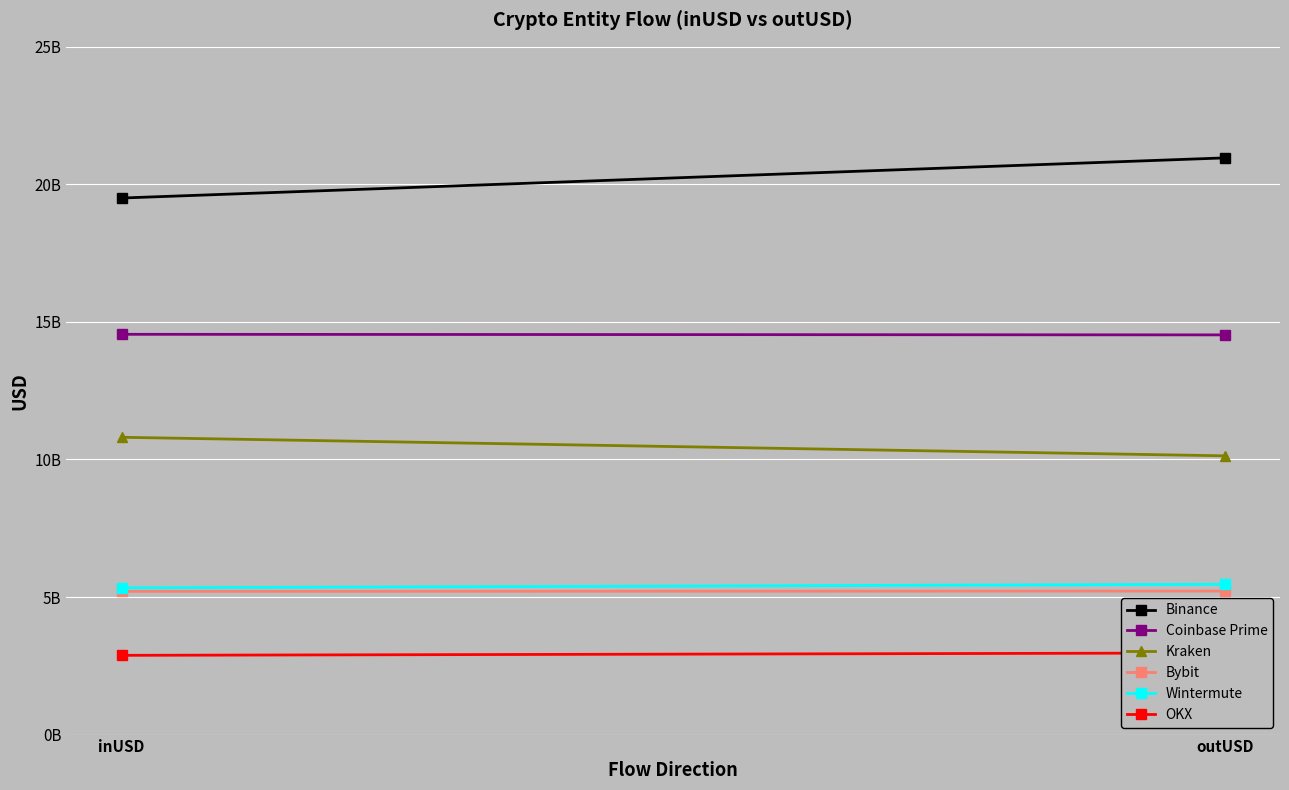

What is the sum of the Kraken values at inUSD and outUSD?

20938516652.6